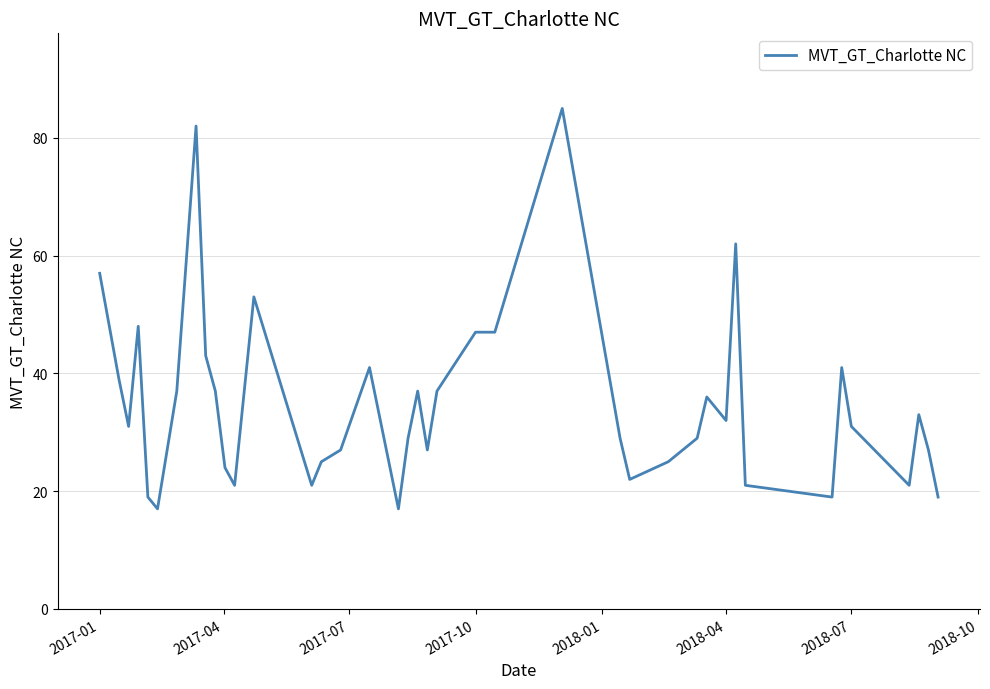

Is this an area chart (filled region under the line)?

No